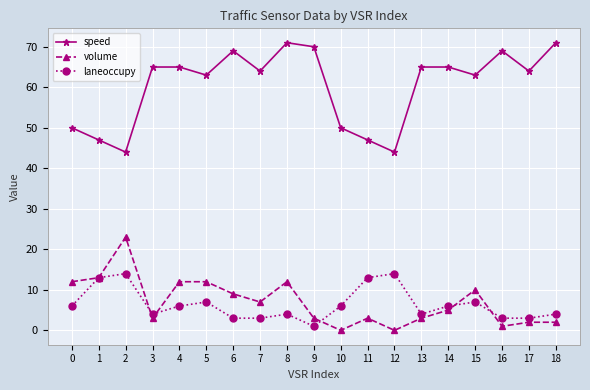

Reading right to left, list all the values displayed in this chart.

speed: 18=71	17=64	16=69	15=63	14=65	13=65	12=44	11=47	10=50	9=70	8=71	7=64	6=69	5=63	4=65	3=65	2=44	1=47	0=50
volume: 18=2	17=2	16=1	15=10	14=5	13=3	12=0	11=3	10=0	9=3	8=12	7=7	6=9	5=12	4=12	3=3	2=23	1=13	0=12
laneoccupy: 18=4	17=3	16=3	15=7	14=6	13=4	12=14	11=13	10=6	9=1	8=4	7=3	6=3	5=7	4=6	3=4	2=14	1=13	0=6